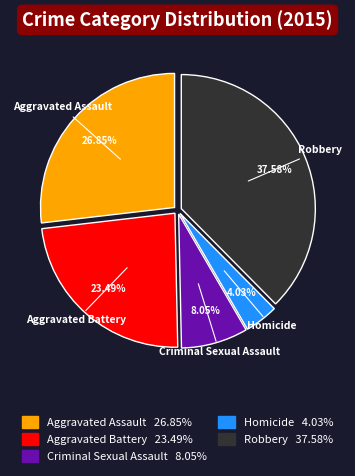

To the nearest percent, what is the difference between the largest and smallest slice percentages?

34%